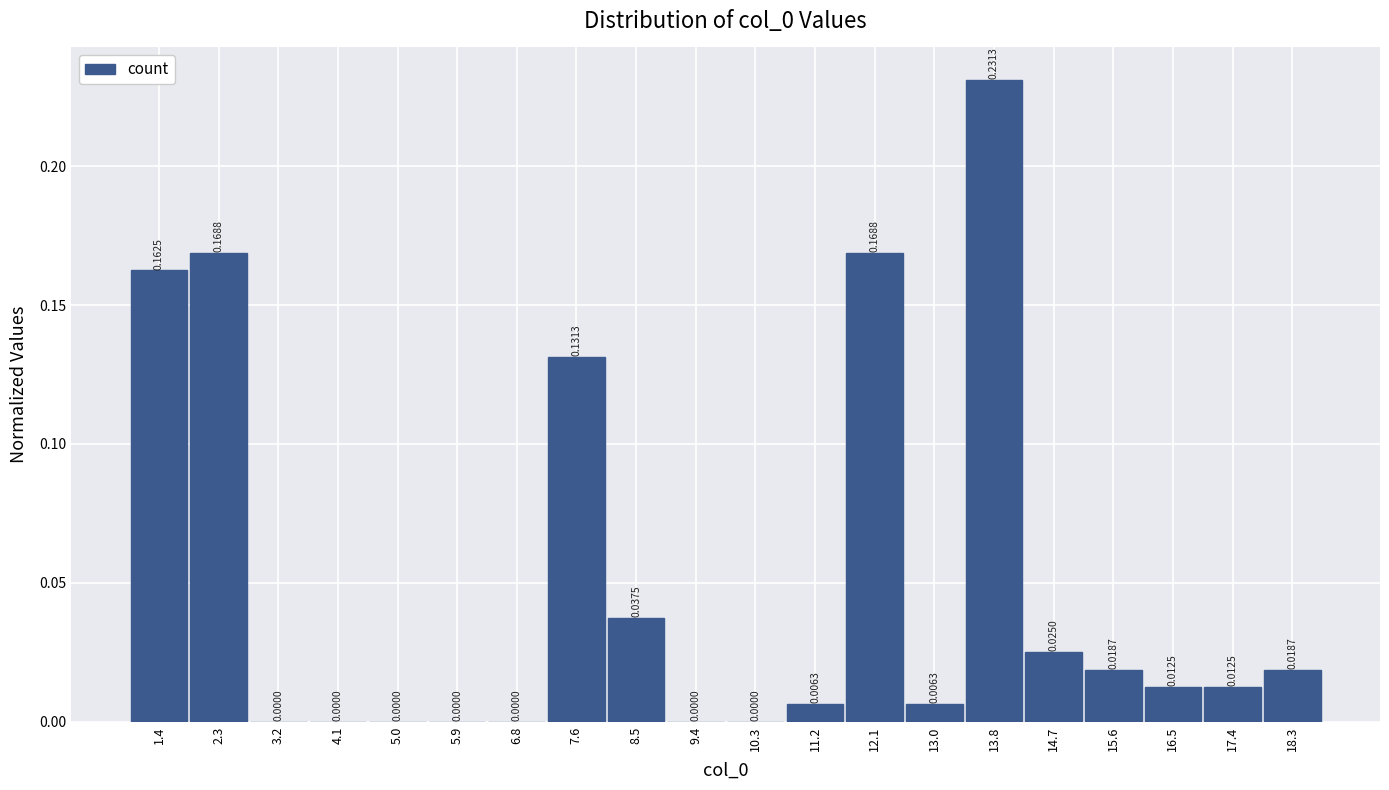

Reading left to right, transcribe this chart: for each bar, give the range it covers on the x-axis and its height. The bar edges are not printed on the chart, so give them approximately, as read against the axis.

1.0 to 1.9: 0.1625
1.9 to 2.8: 0.1688
2.8 to 3.7: 0.0000
3.7 to 4.5: 0.0000
4.5 to 5.4: 0.0000
5.4 to 6.3: 0.0000
6.3 to 7.2: 0.0000
7.2 to 8.1: 0.1313
8.1 to 9.0: 0.0375
9.0 to 9.9: 0.0000
9.9 to 10.7: 0.0000
10.7 to 11.6: 0.0063
11.6 to 12.5: 0.1688
12.5 to 13.4: 0.0063
13.4 to 14.3: 0.2313
14.3 to 15.2: 0.0250
15.2 to 16.1: 0.0187
16.1 to 16.9: 0.0125
16.9 to 17.8: 0.0125
17.8 to 18.7: 0.0187